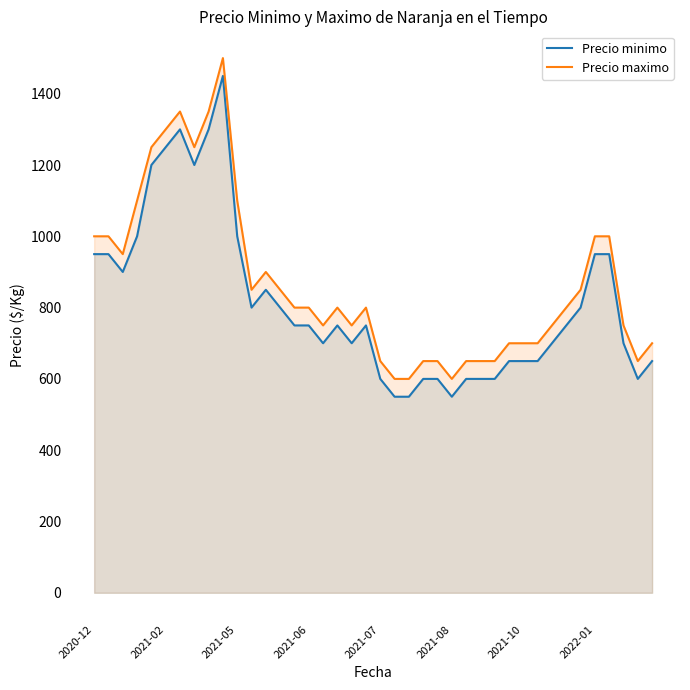

What is the difference between the maximum and minimum values in the Precio maximo series?

900